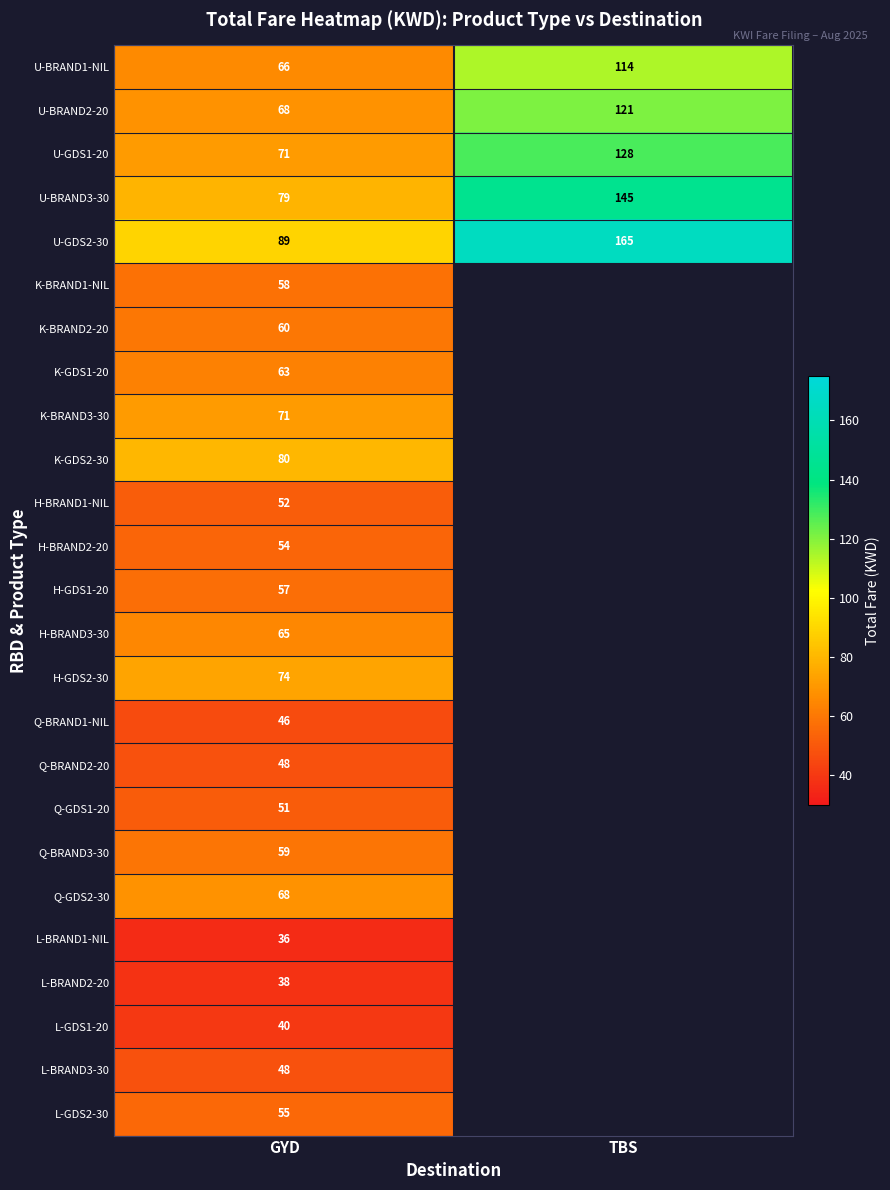

At how many categories does at least one series exceed 156?

1